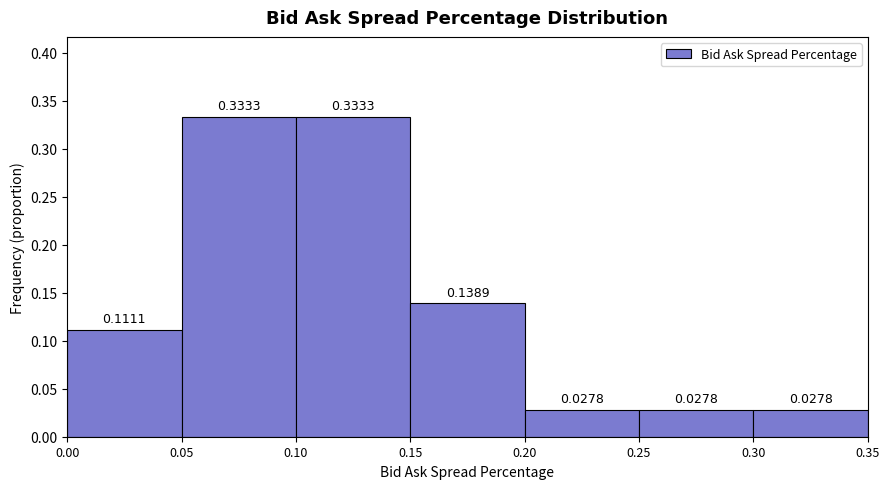

Reading left to right, list every bar in this chart as the range it spans on the x-axis followed by its height.

0.00 to 0.05: 0.1111
0.05 to 0.10: 0.3333
0.10 to 0.15: 0.3333
0.15 to 0.20: 0.1389
0.20 to 0.25: 0.0278
0.25 to 0.30: 0.0278
0.30 to 0.35: 0.0278